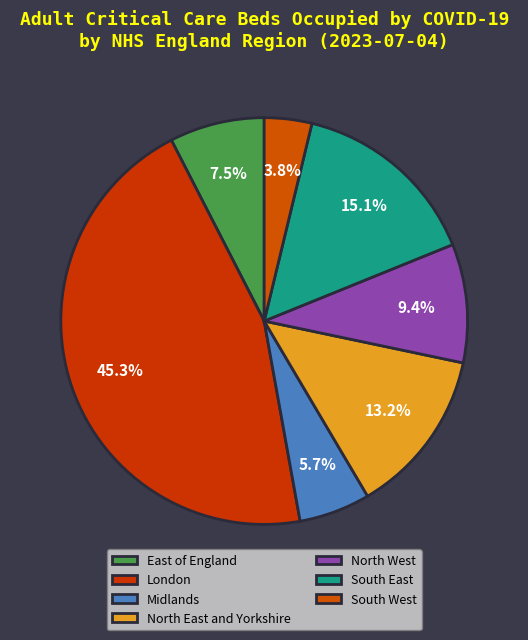

How many segments does this pie chart have?

7